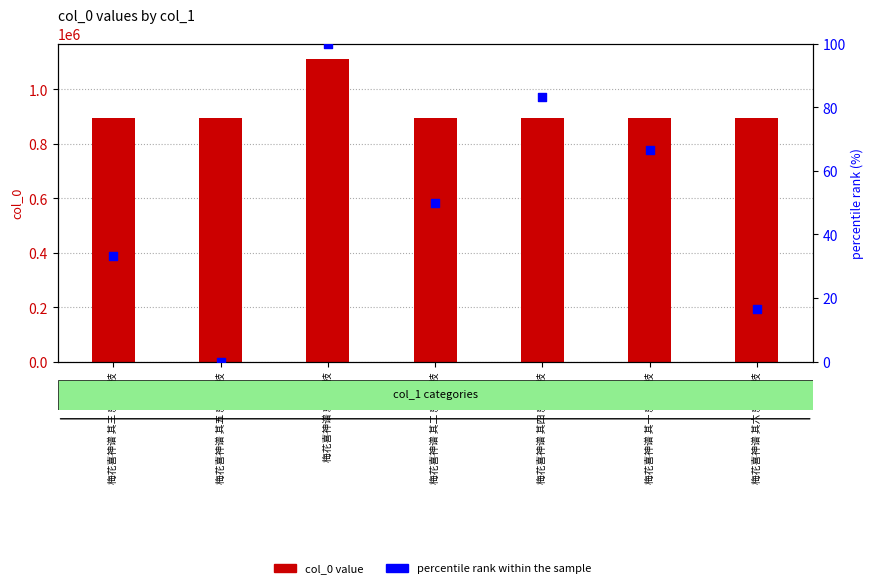

Which series contains the lowest Y value?

percentile rank within the sample